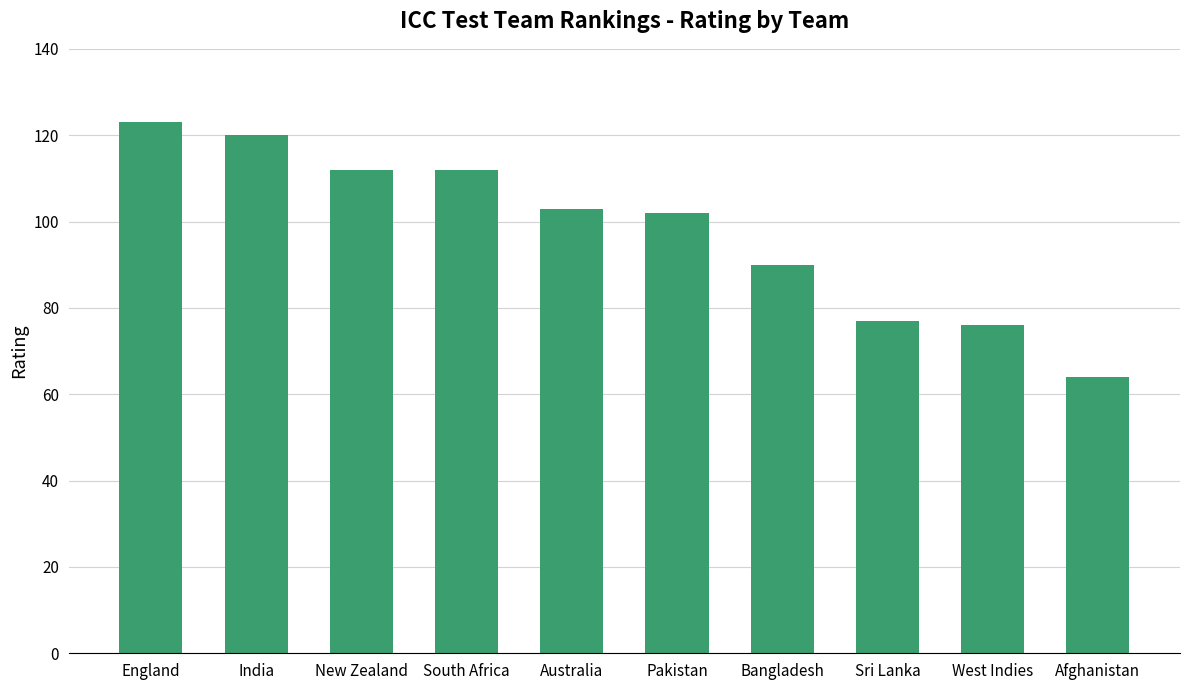

How many data points does each series have?

10